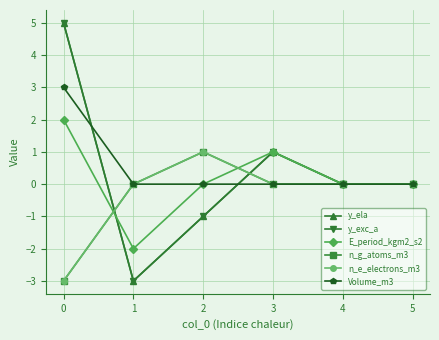

Is this an area chart (filled region under the line)?

No